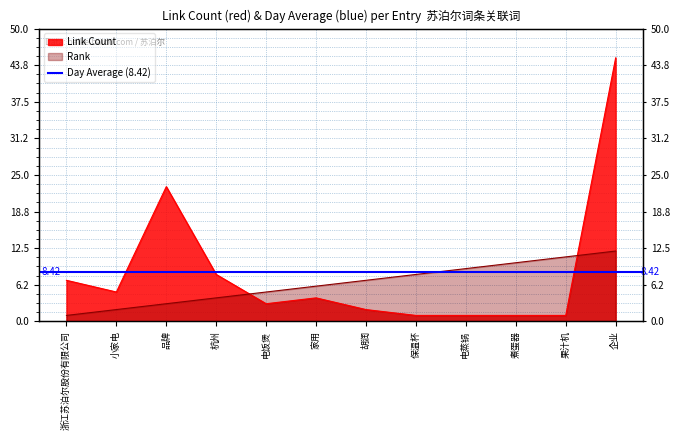

How many intersections are there between Rank and Link Count?

2